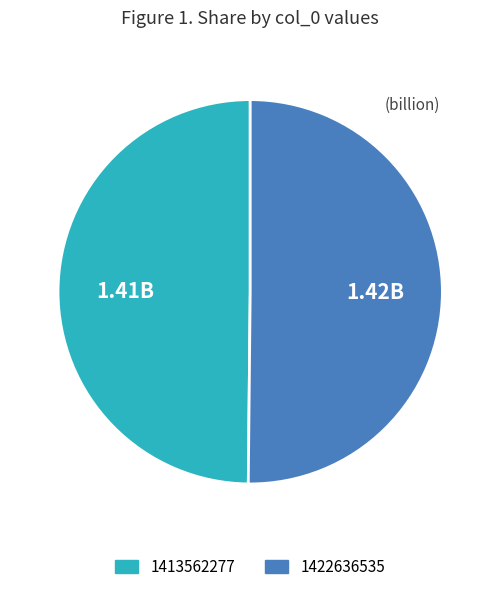

Approximately how many times larger is the value at 1413562277 compared to 1422636535?

1.0